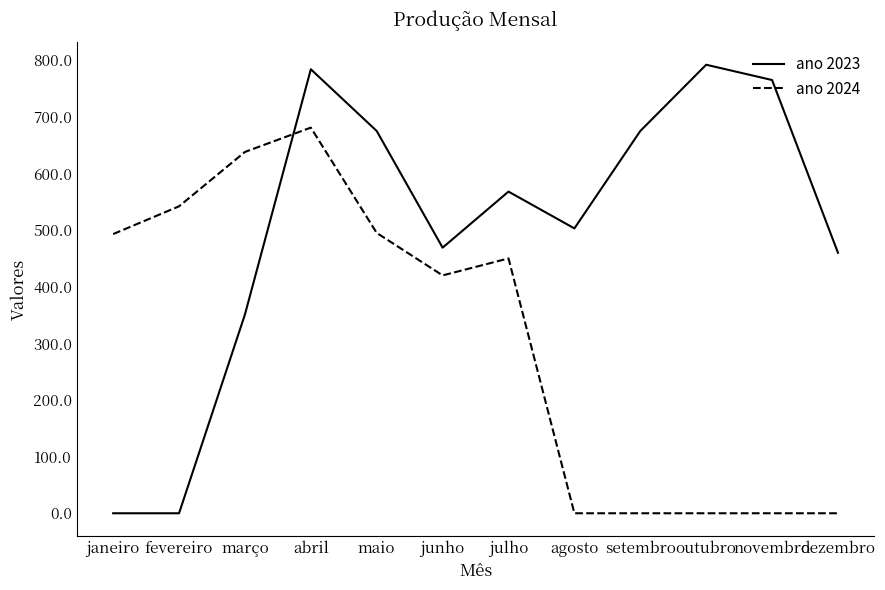

What is the total value across all series at maio?

1170